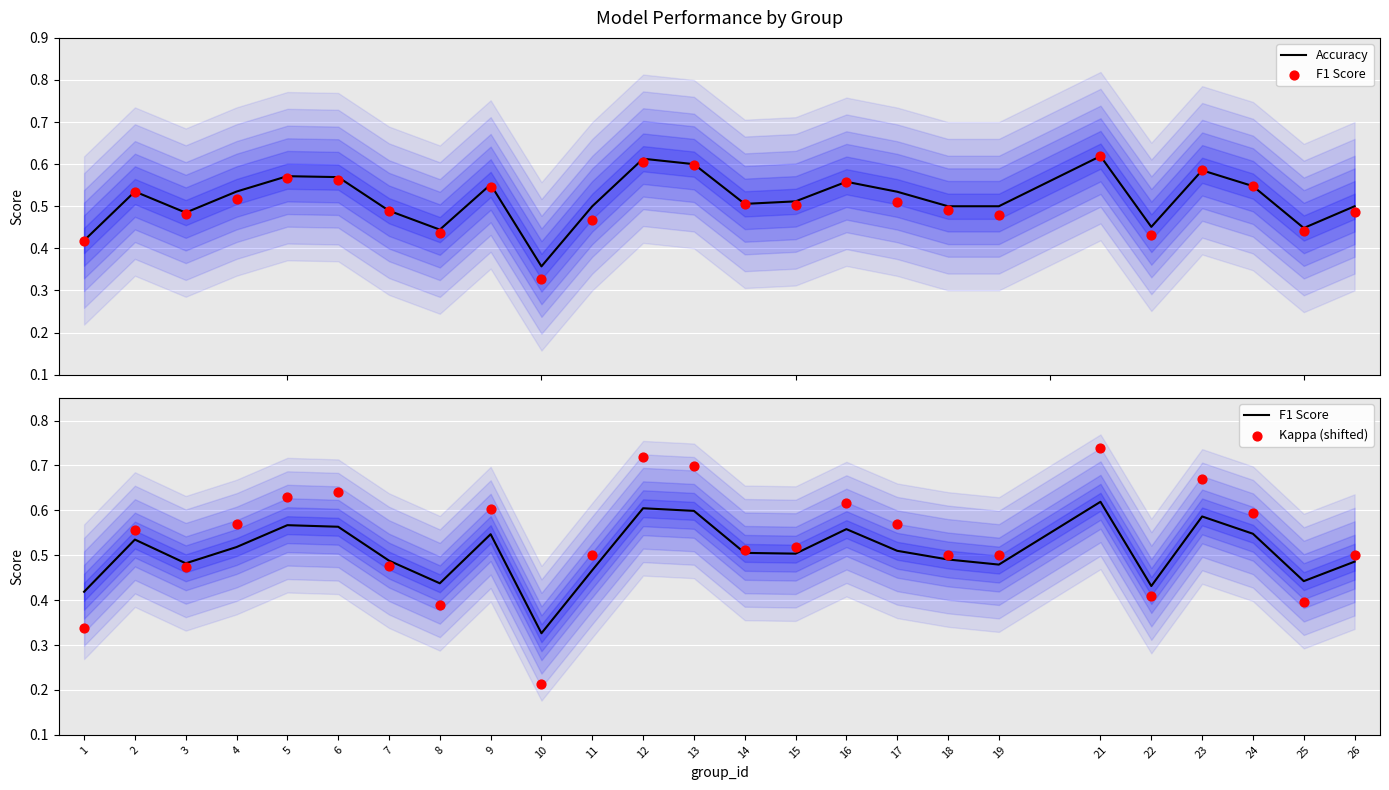

Which series has the largest Y range (max minus min)?

Kappa (shifted)